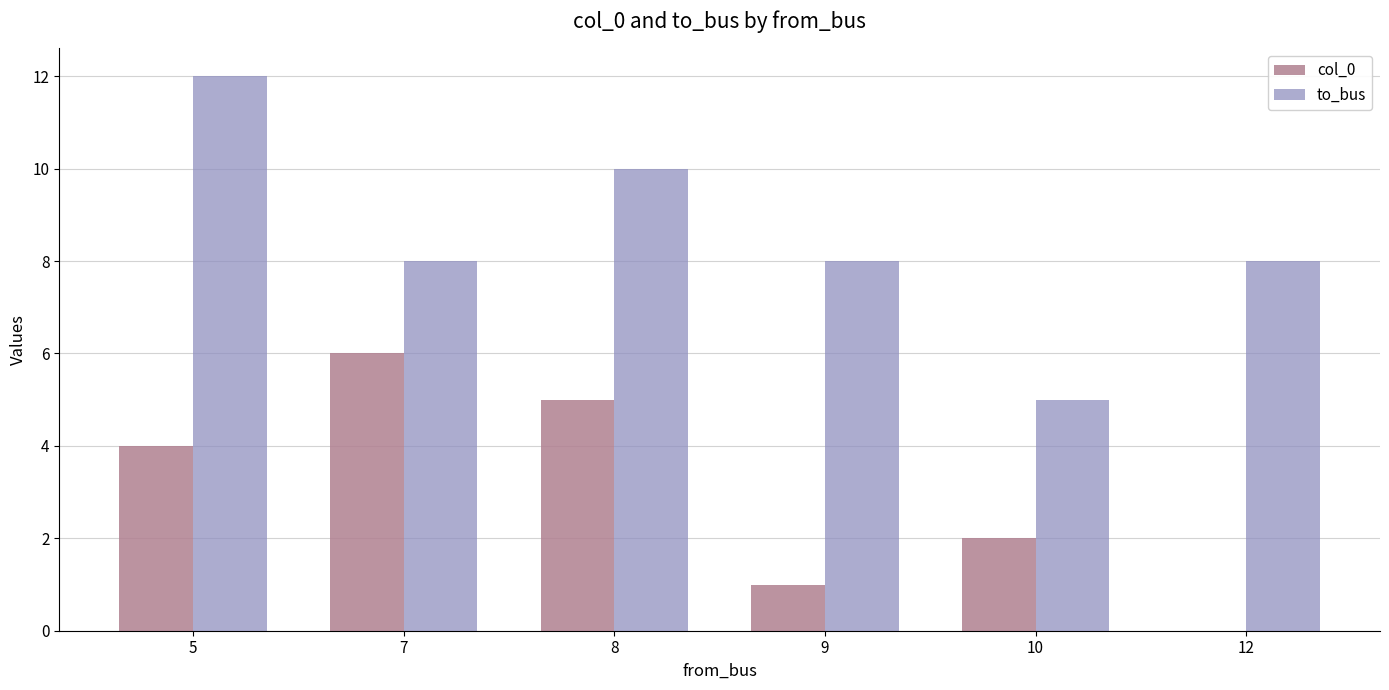

Read the to_bus value at 7.

8